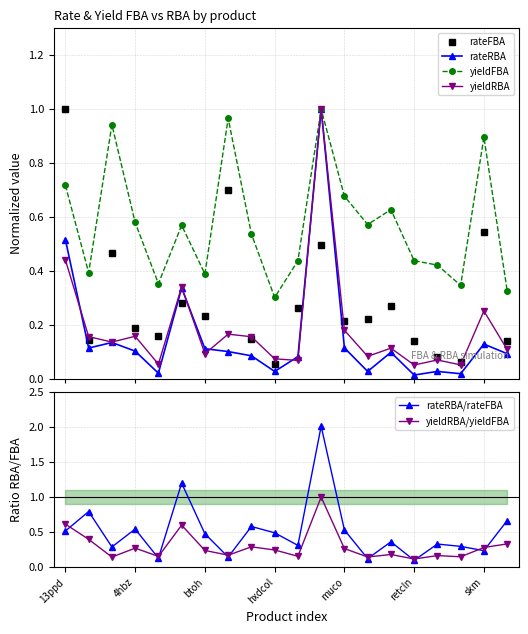

Which series has the largest total across all categories?

yieldFBA